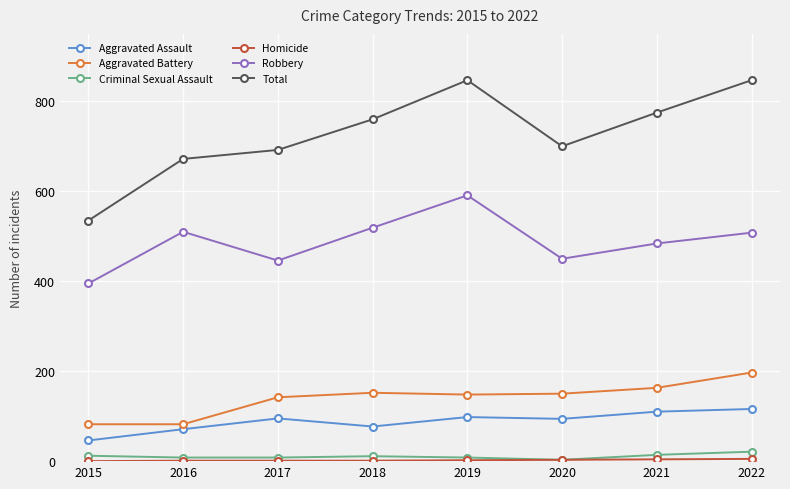

What is the highest value of the Total series?

847